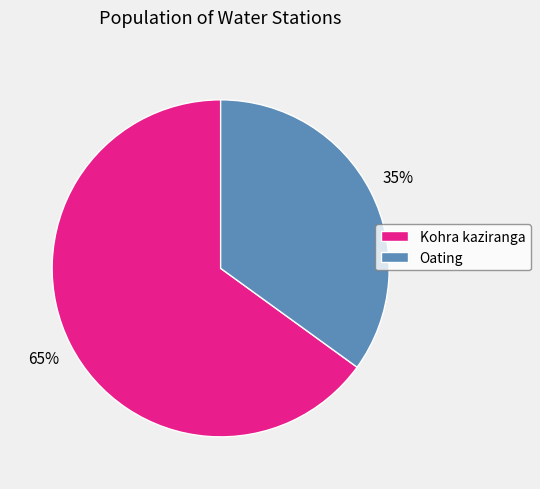

Approximately how many times larger is the value at Oating compared to Kohra kaziranga?

0.5